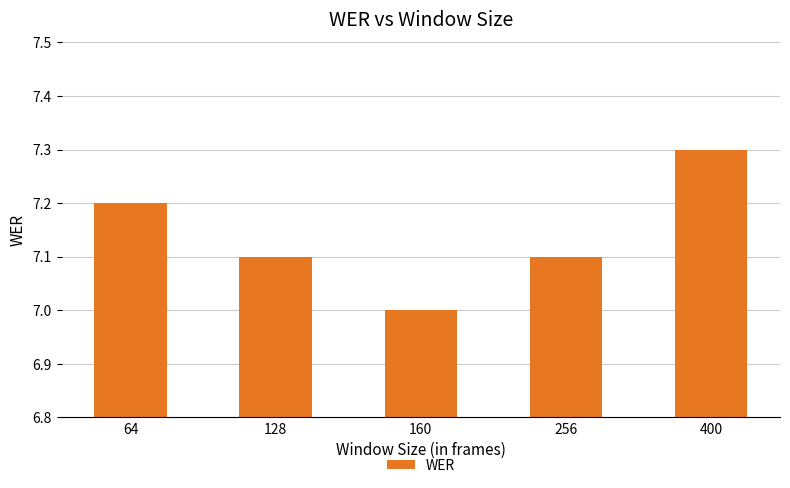

Read the value at 160.

7.0